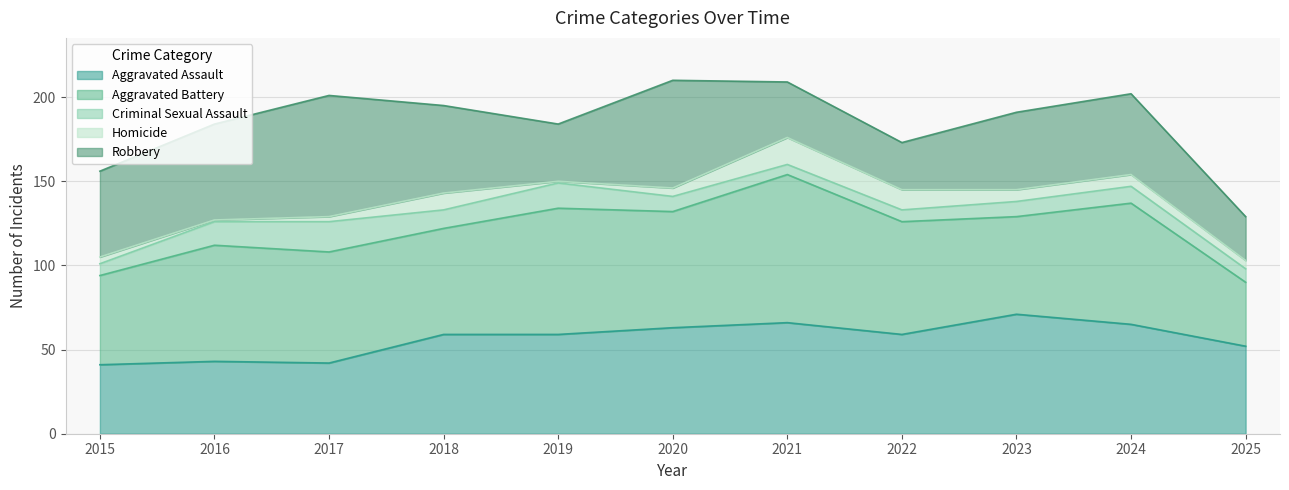

Is the value of Criminal Sexual Assault at 2017 greater than the value of Aggravated Battery at 2018?

No